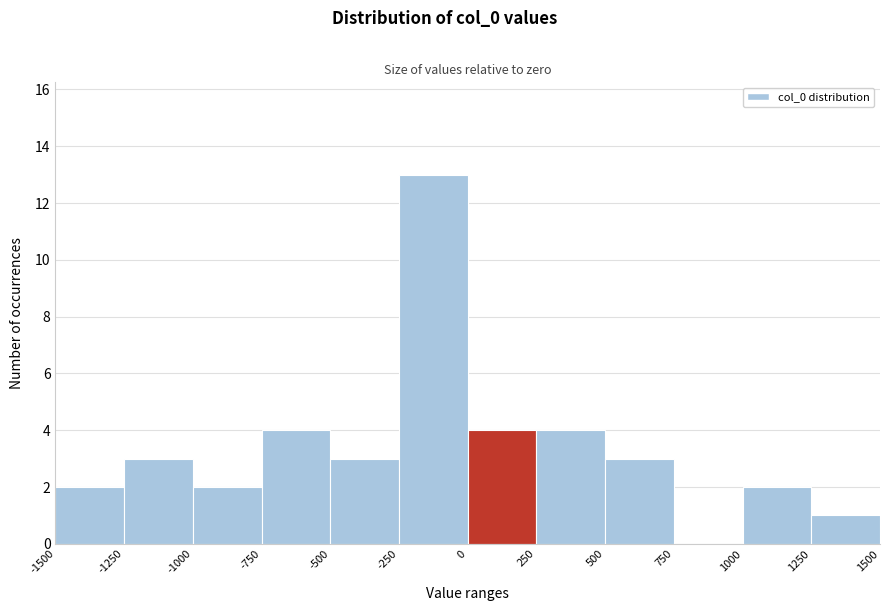

Reading left to right, transcribe this chart: for each bar, give the range it covers on the x-axis and its height. The values are not printed on the chart, so give them approximately, as read against the axis.

-1500 to -1250: 2
-1250 to -1000: 3
-1000 to -750: 2
-750 to -500: 4
-500 to -250: 3
-250 to 0: 13
0 to 250: 4
250 to 500: 4
500 to 750: 3
750 to 1000: 0
1000 to 1250: 2
1250 to 1500: 1